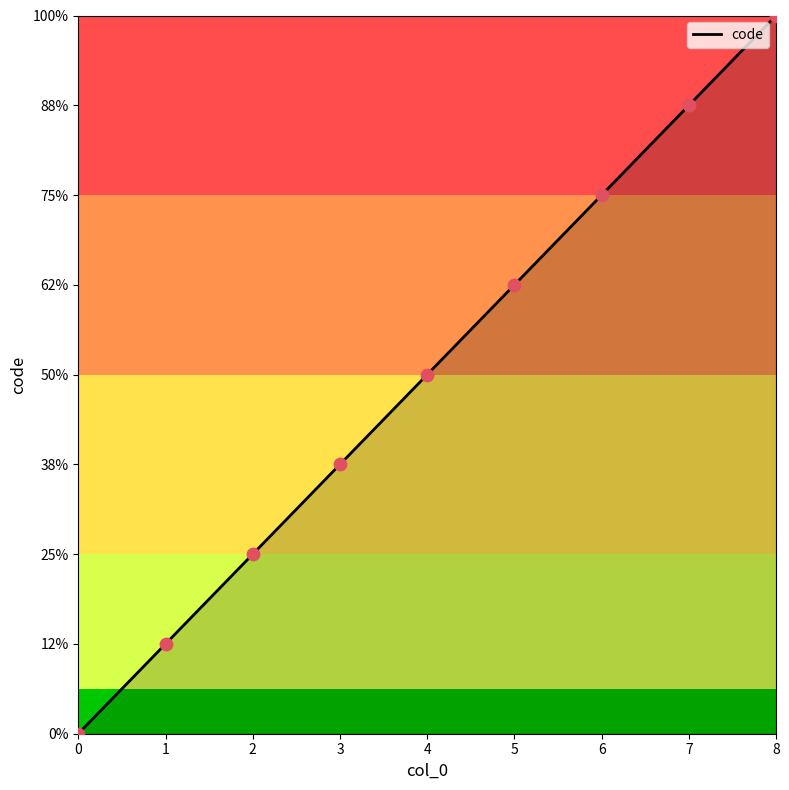

What is the ratio of the value at 6 to the value at 8?

0.8